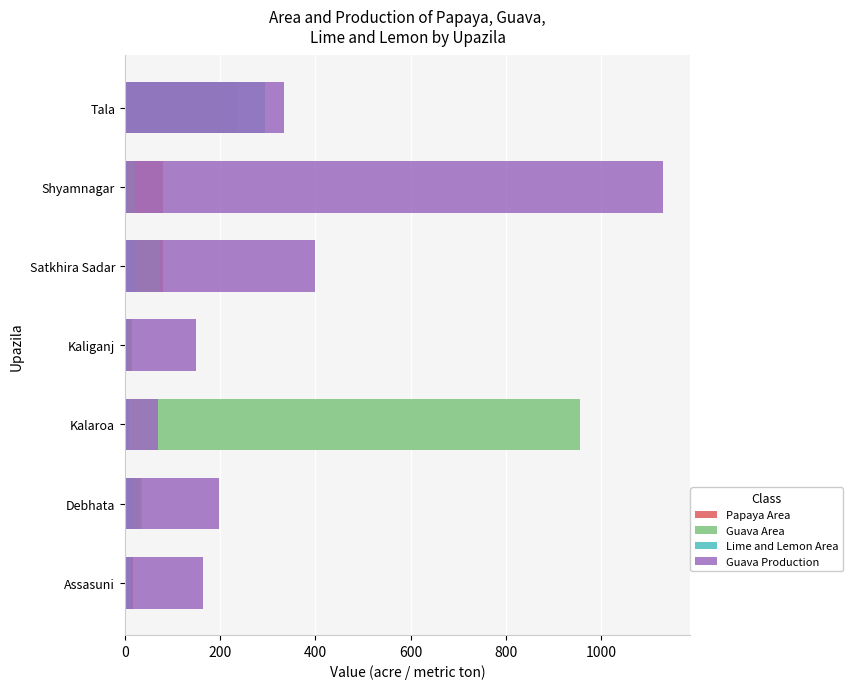

Is it true that Guava Area equals 62 at Debhata?

False